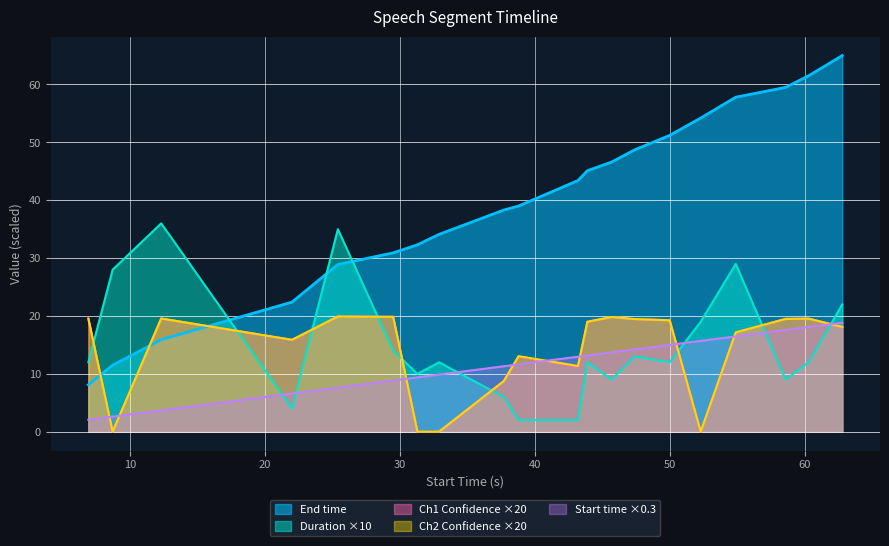

What is the label of the 16th point from the left?

52.3